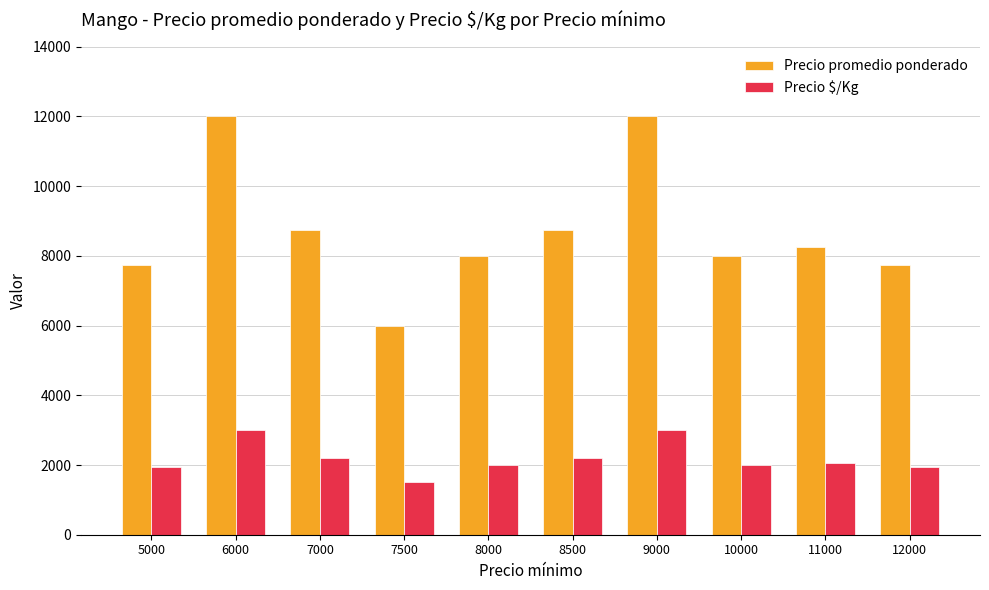

What is the average value of the Precio promedio ponderado series?

8725